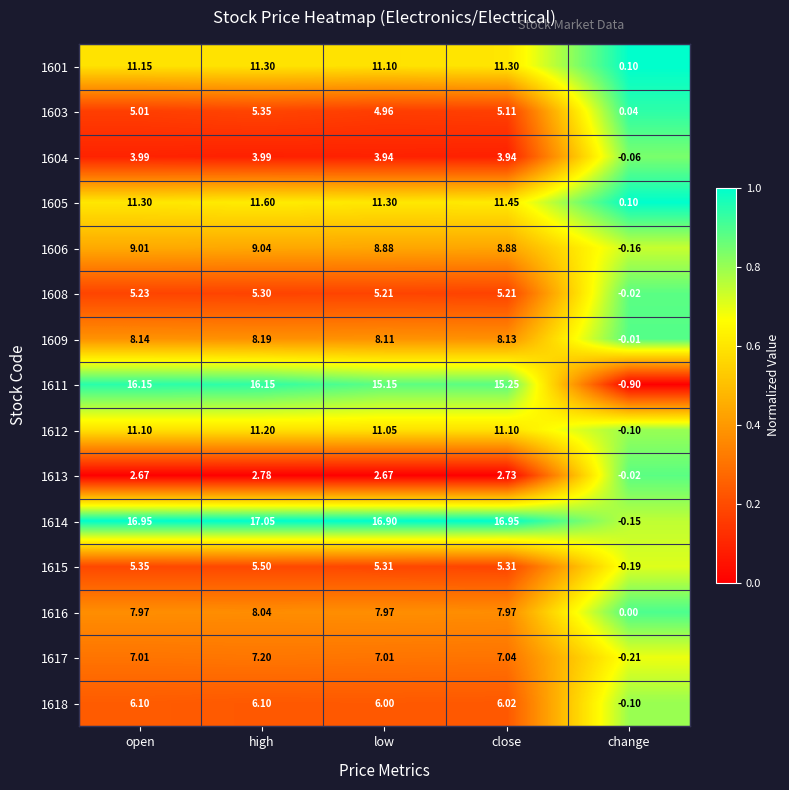

Rank the series by their maximum value, from lowest to highest.

1613, 1604, 1608, 1603, 1615, 1618, 1617, 1616, 1609, 1606, 1612, 1601, 1605, 1611, 1614